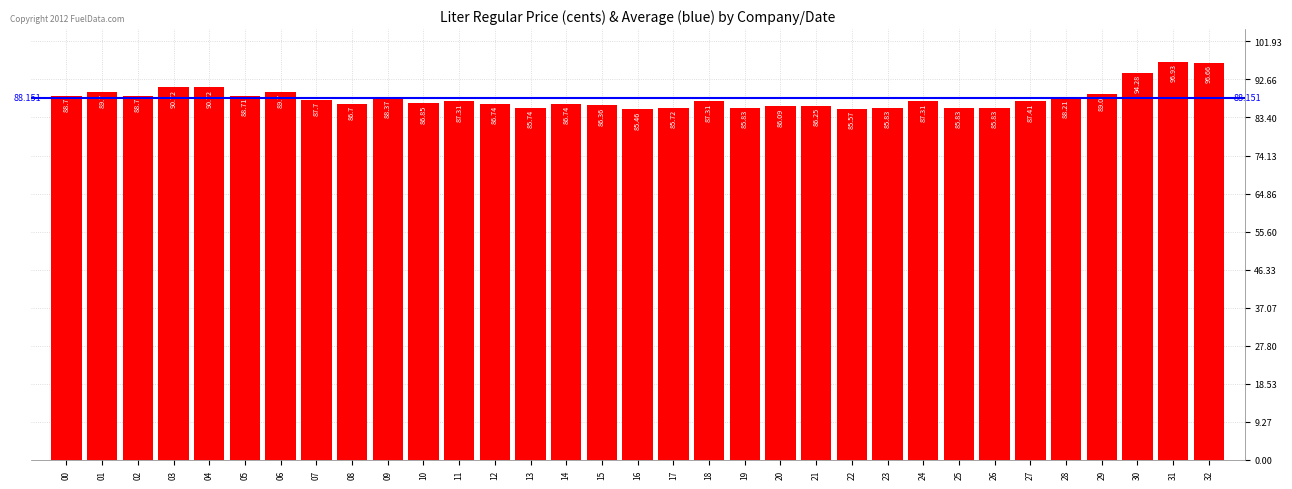

How many data points does each series have?

33